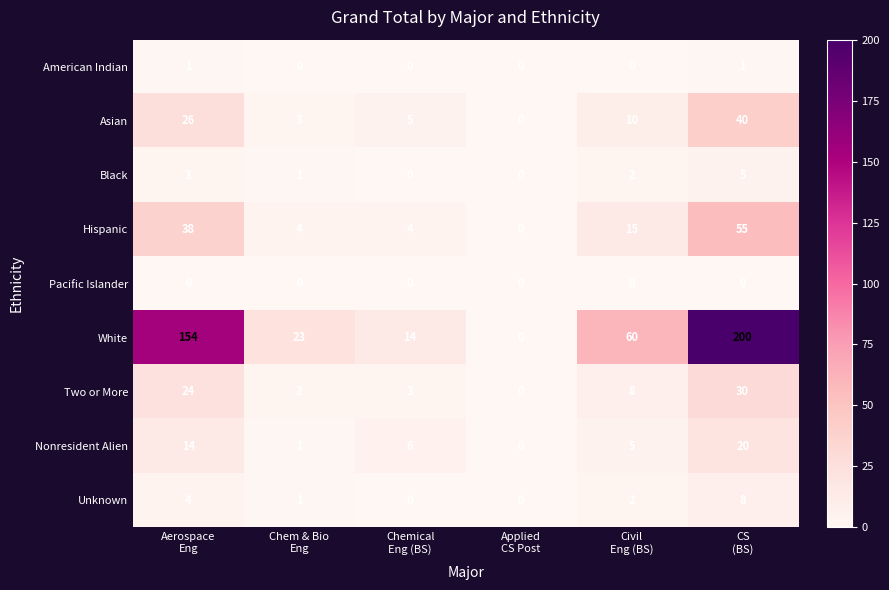

Rank the series by their maximum value, from highest to lowest.

White, Hispanic, Asian, Two or More, Nonresident Alien, Unknown, Black, American Indian, Pacific Islander